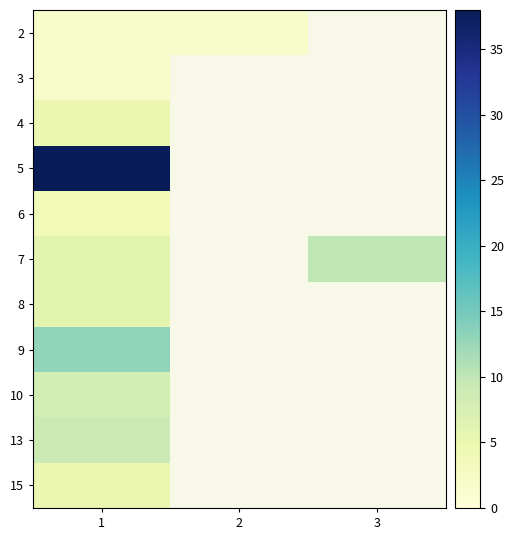

What is the sum of the 2 values at 1 and 2?

4.0